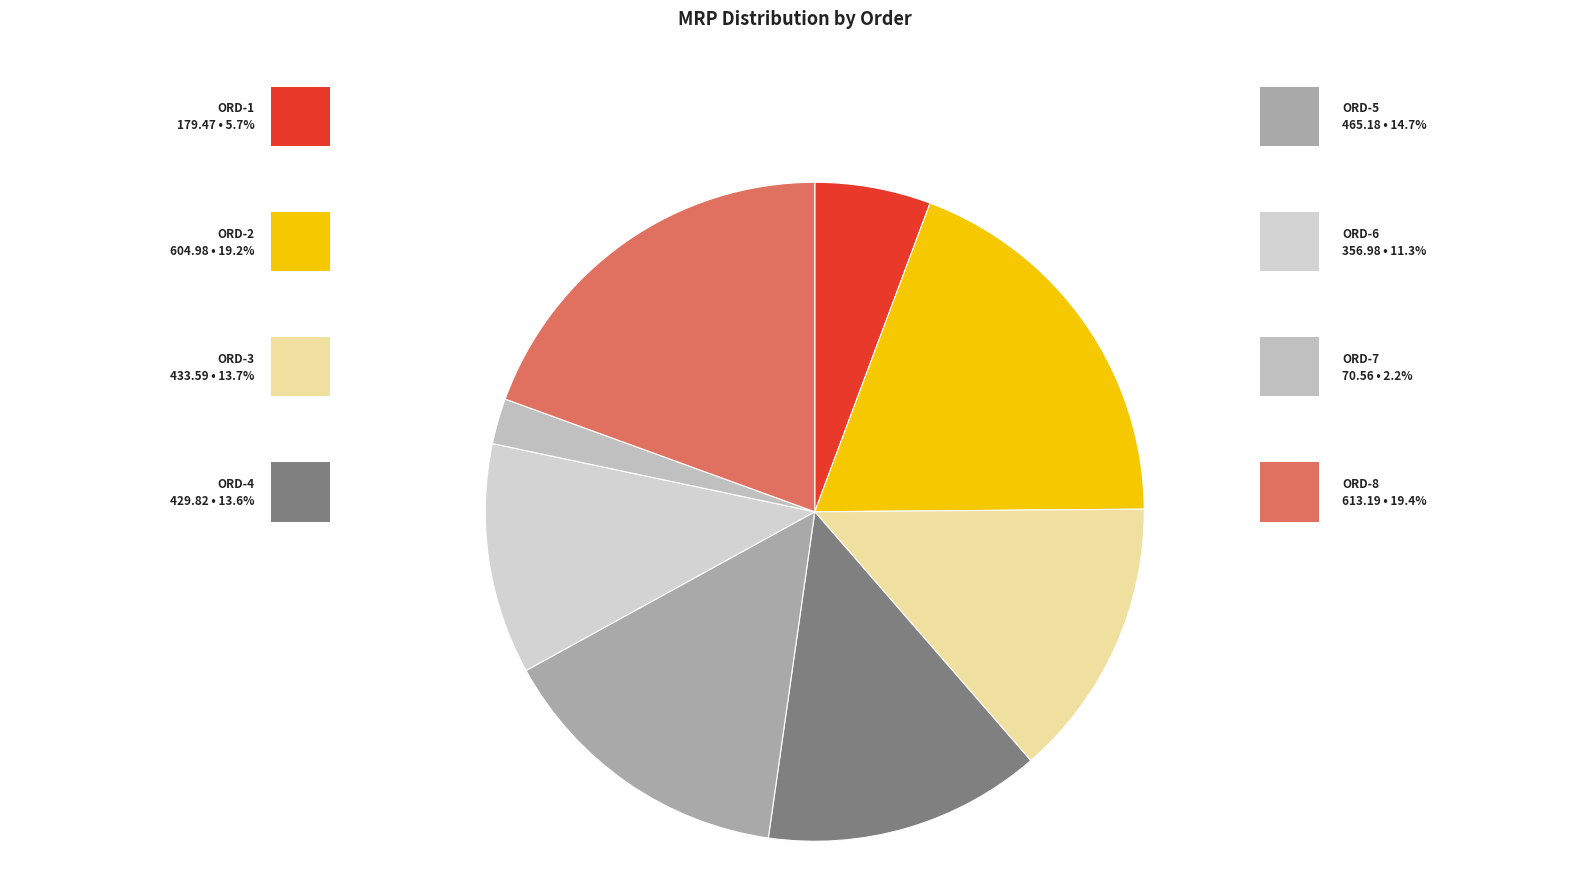

Does any single category account for the majority?

No